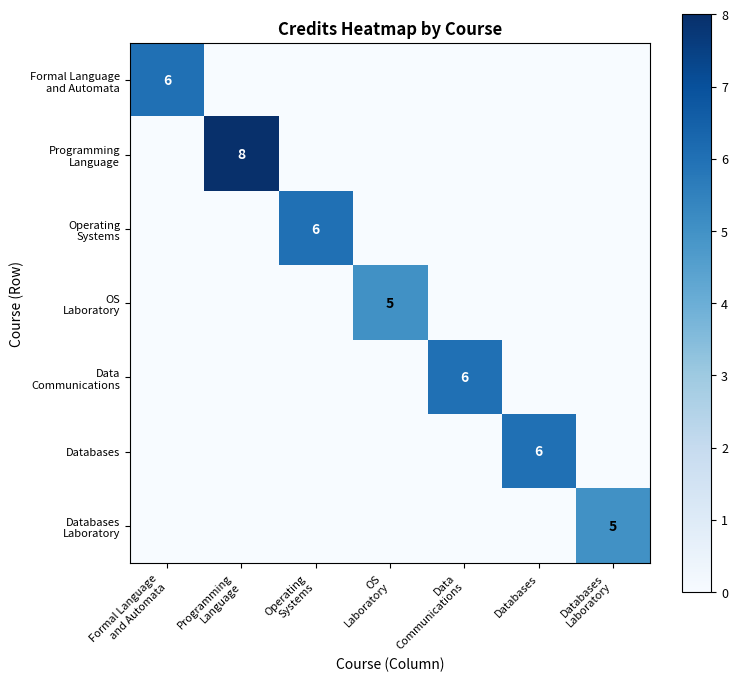

At which category is the sum across all series the highest?

Programming
Language